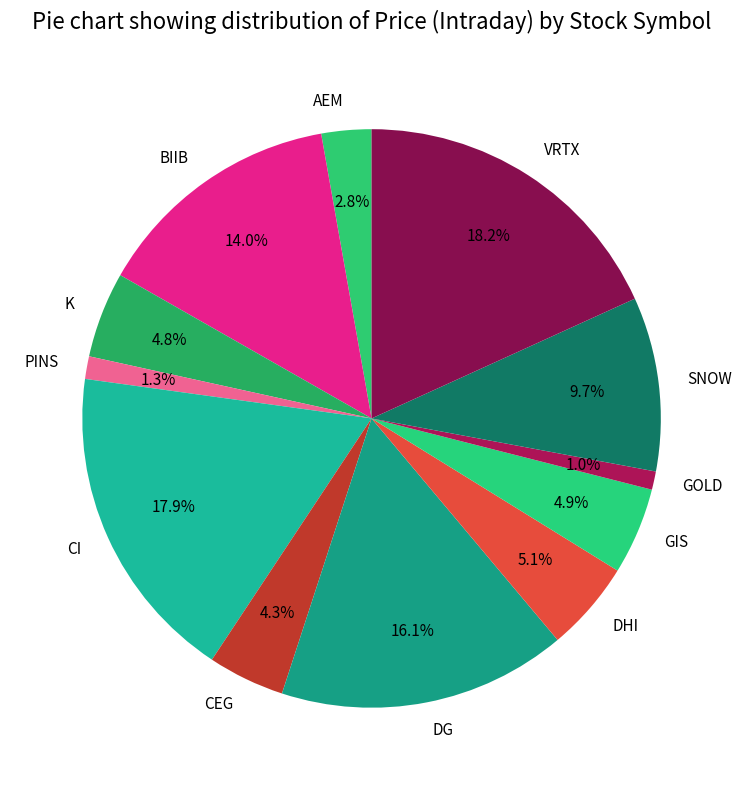

Count the number of slices in the pie.

12